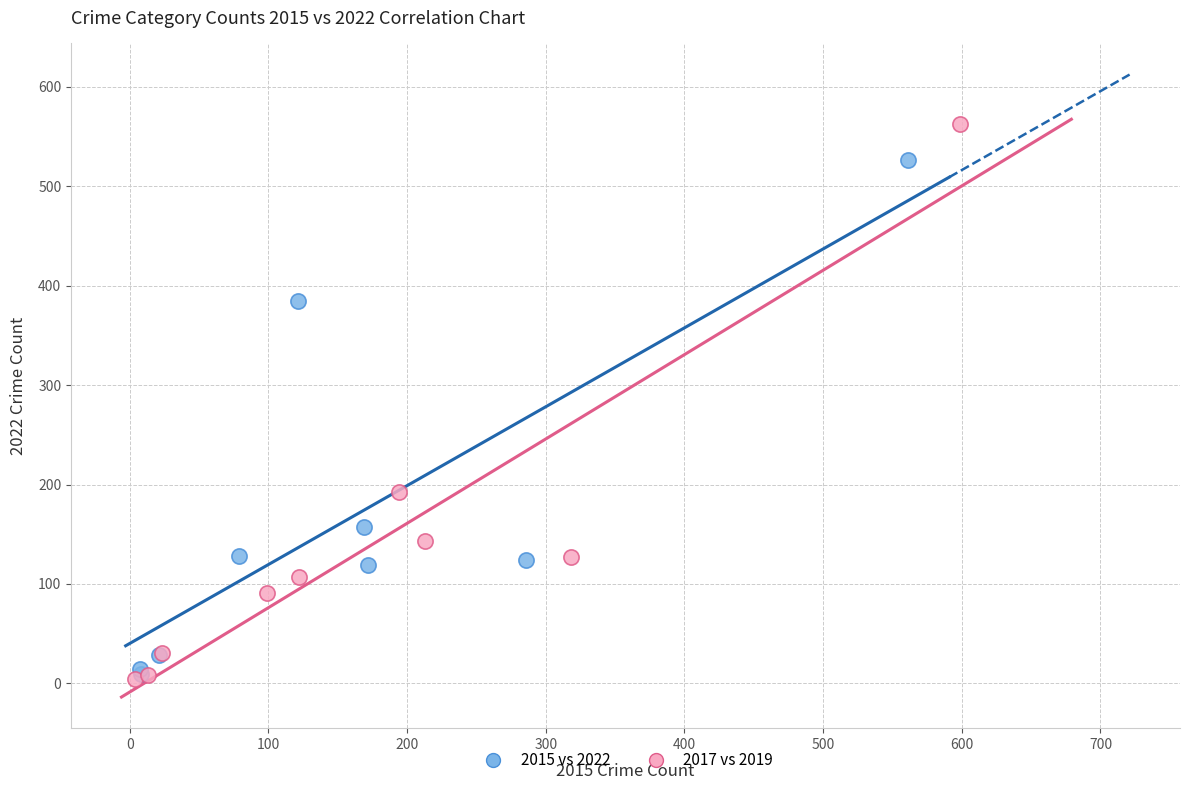

Which series has the largest Y range (max minus min)?

2017 vs 2019